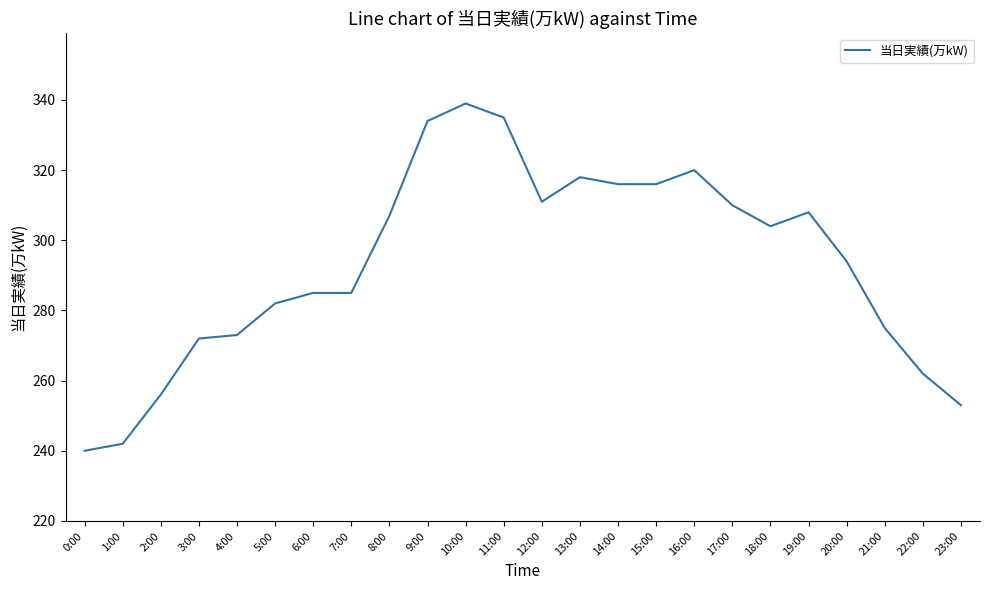

Reading right to left, extract all data points from this chart.

23:00=253	22:00=262	21:00=275	20:00=294	19:00=308	18:00=304	17:00=310	16:00=320	15:00=316	14:00=316	13:00=318	12:00=311	11:00=335	10:00=339	9:00=334	8:00=307	7:00=285	6:00=285	5:00=282	4:00=273	3:00=272	2:00=256	1:00=242	0:00=240